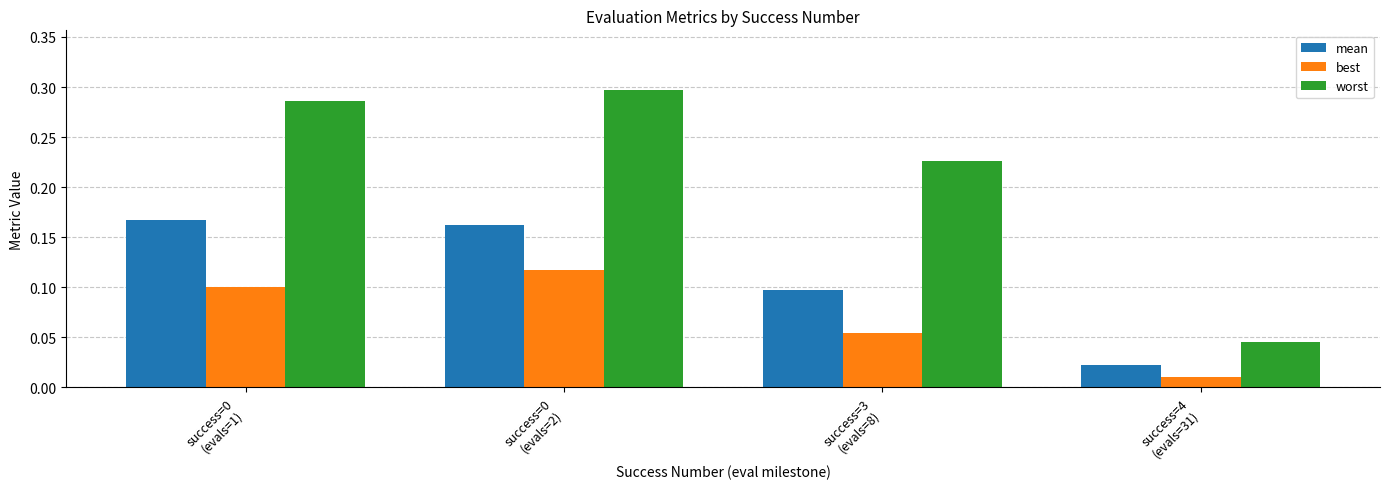

What is the sum of all worst values?

0.9